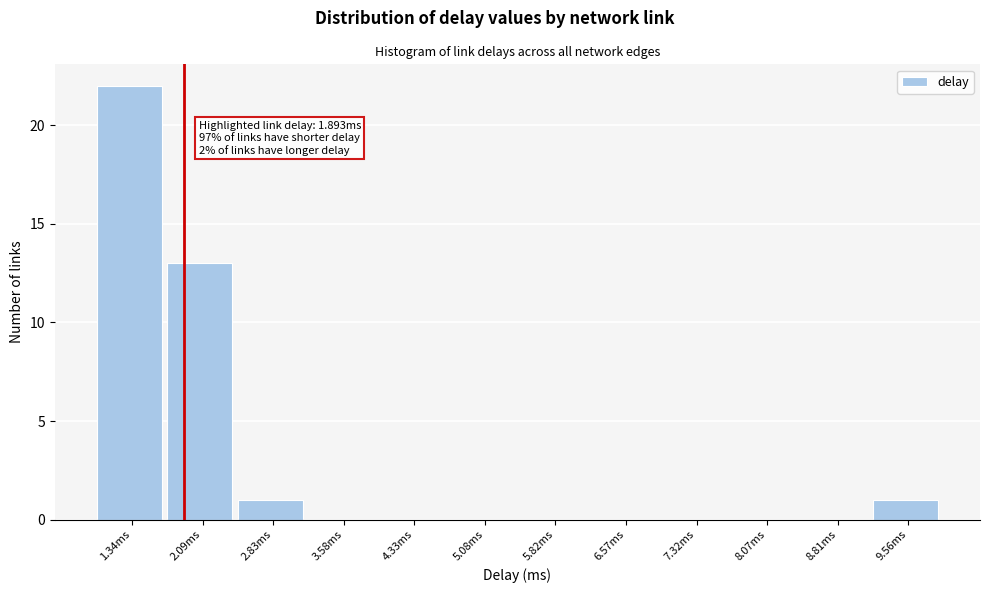

Which range on the x-axis has the tallest bar?

1.0 to 1.7